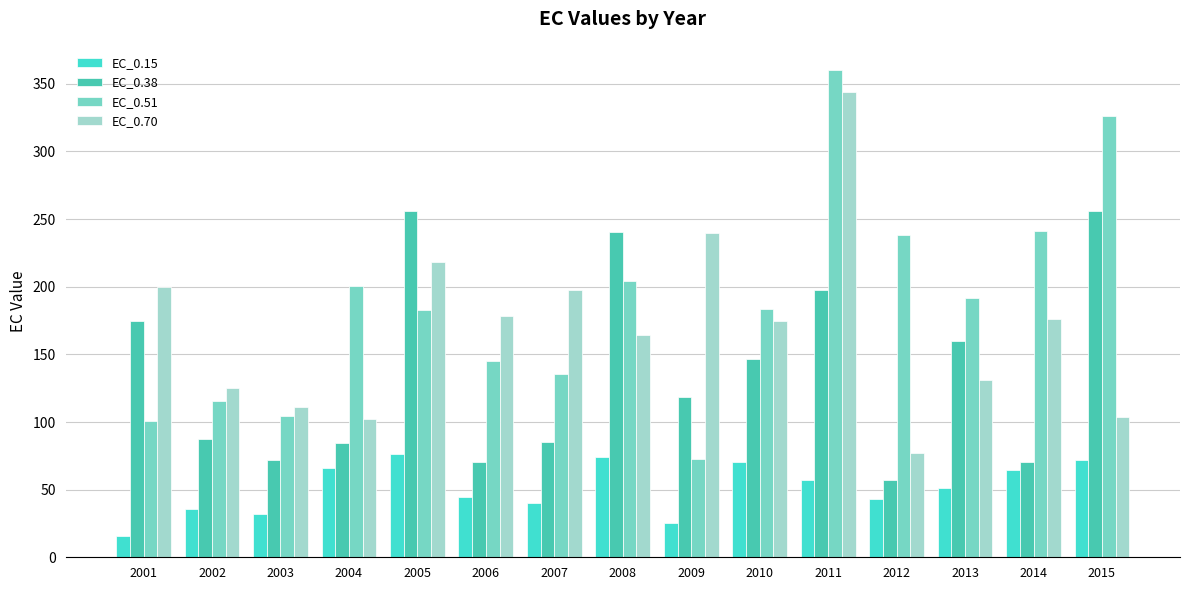

What is the spread (max minus min) of values at 2005?

180.2